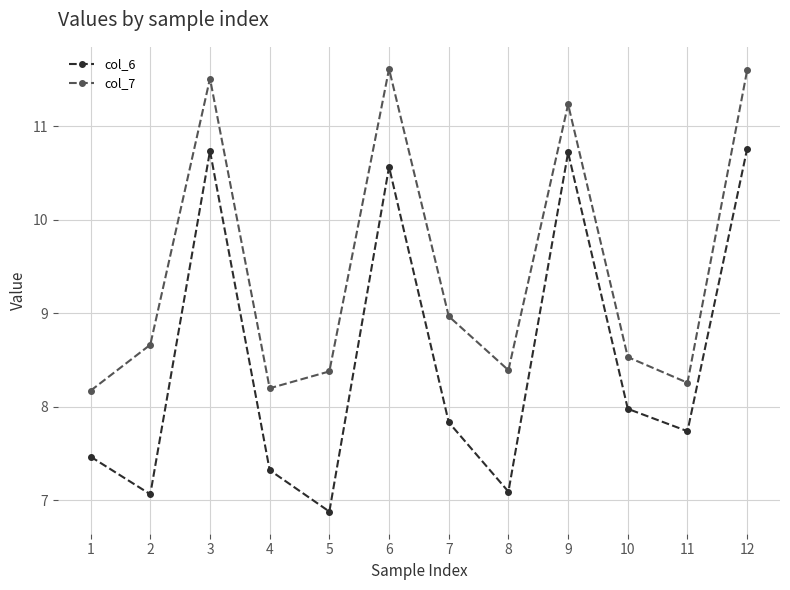

Is it true that col_7 equals 15.4 at 2?

False